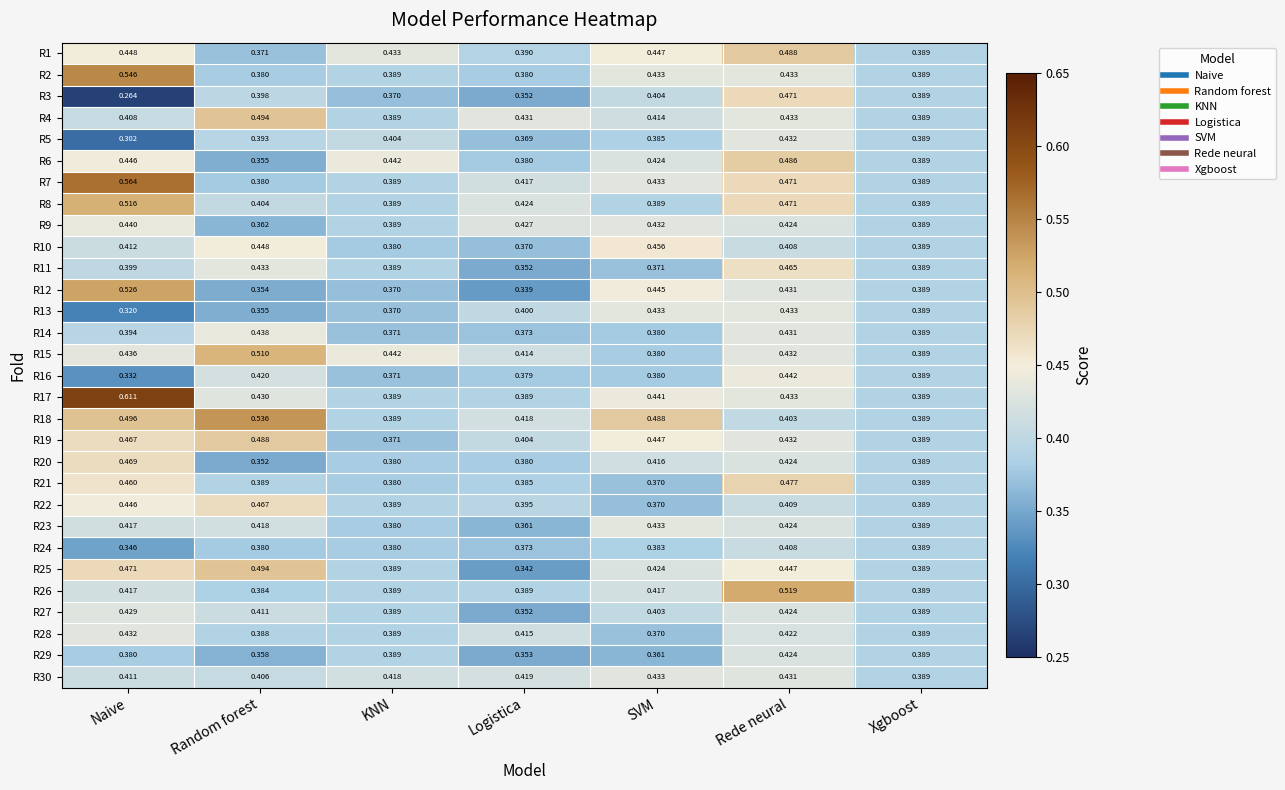

List the labels in order of R19 value, smallest first.

KNN, Xgboost, Logistica, Rede neural, SVM, Naive, Random forest